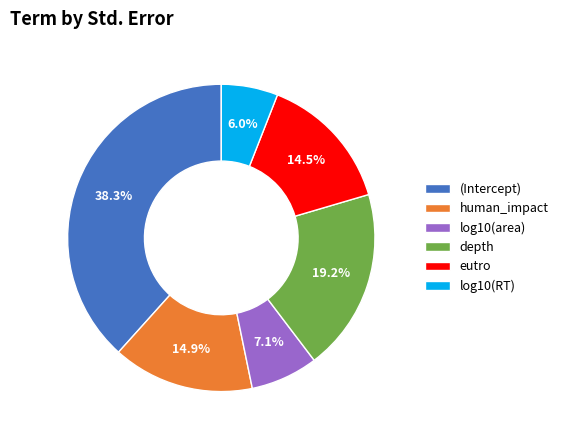

What is the smallest slice in the pie chart?

log10(RT)